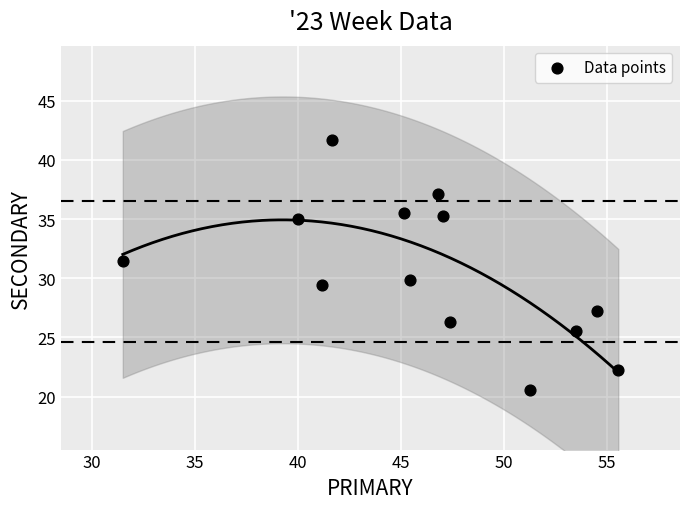

What is the range of Y values (max minus min)?

21.2